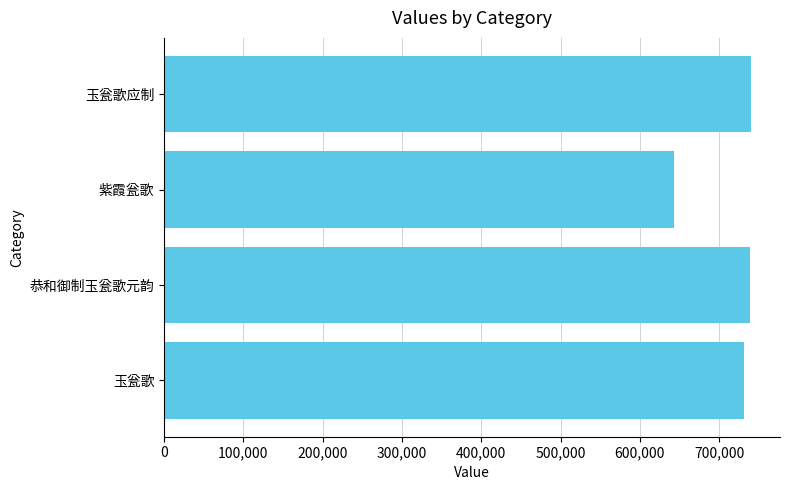

Where is the data nearest to the value 691450?

玉瓮歌